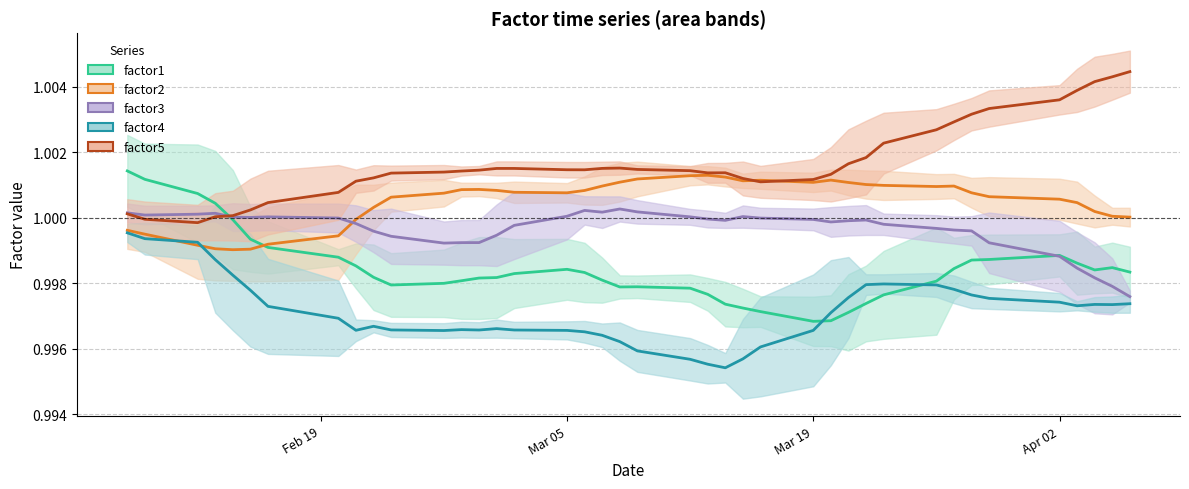

Count the number of data series in this chart.

5